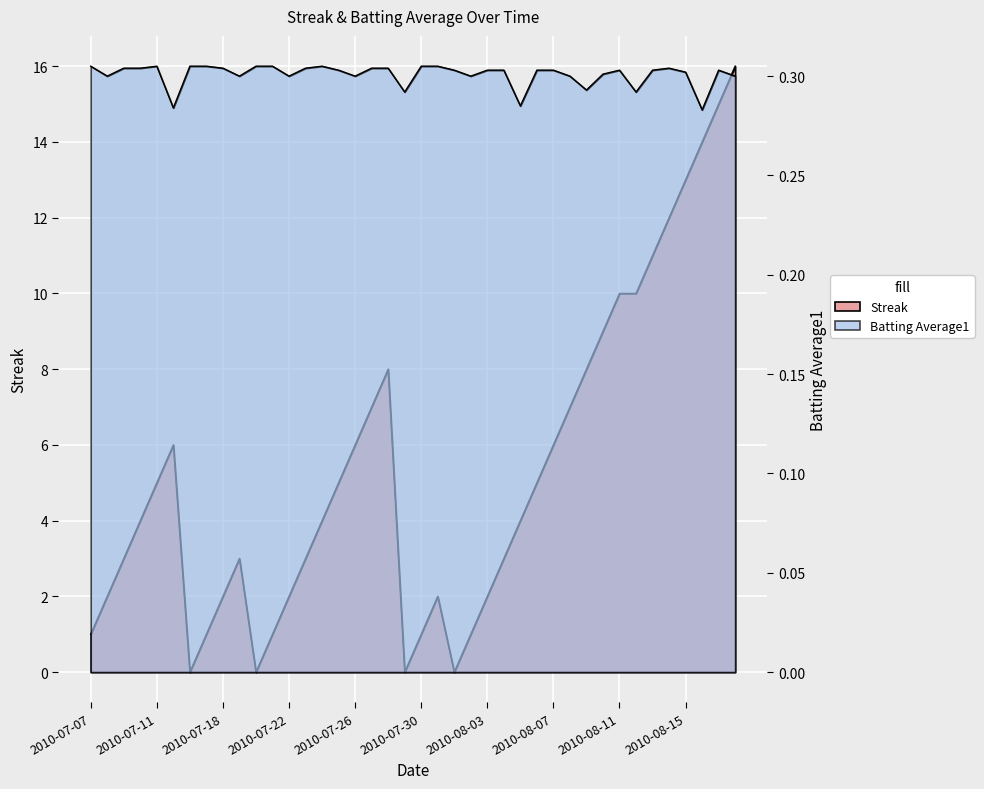

How many Batting Average1 values are between 0 and 1?

40